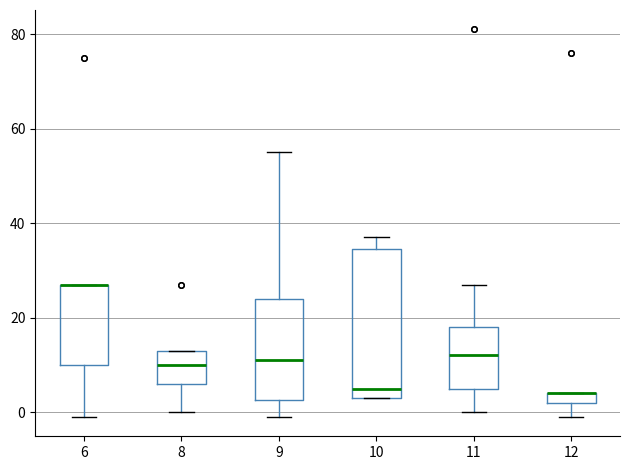

Comparing the boxes themselves (not the whiskers), which one is the tallest?

10